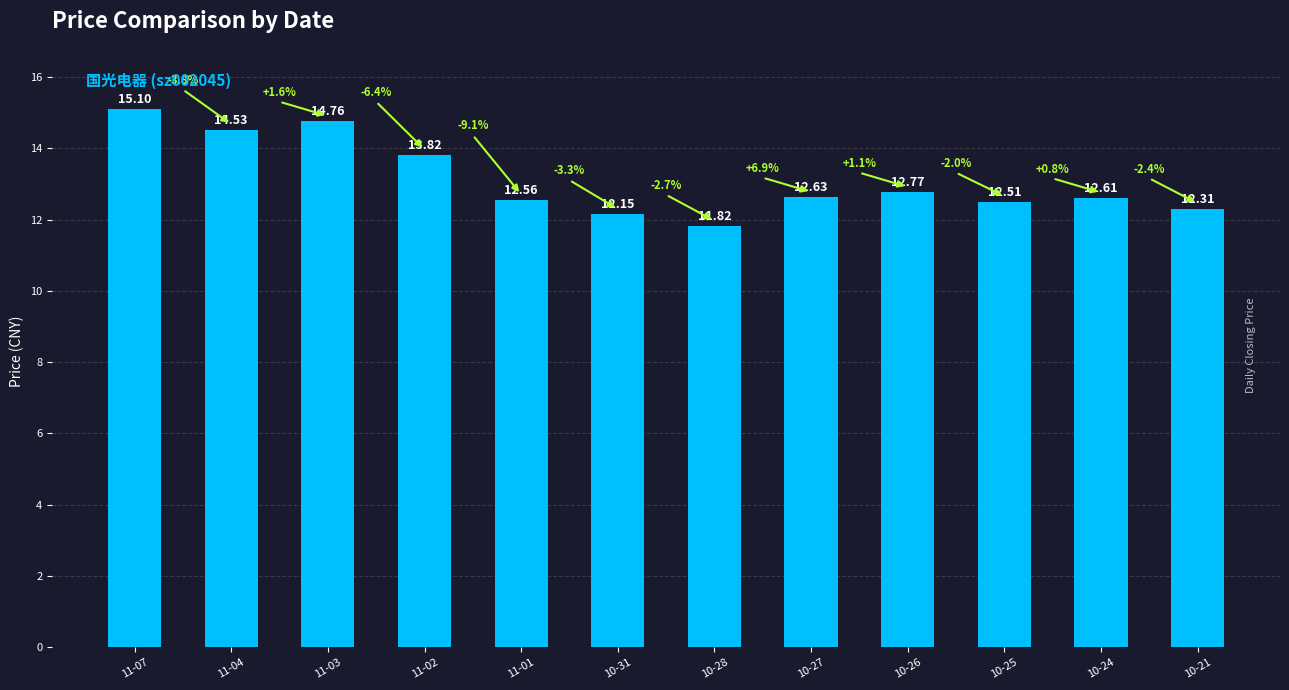

At which category does the chart reach its peak across all series?

11-07